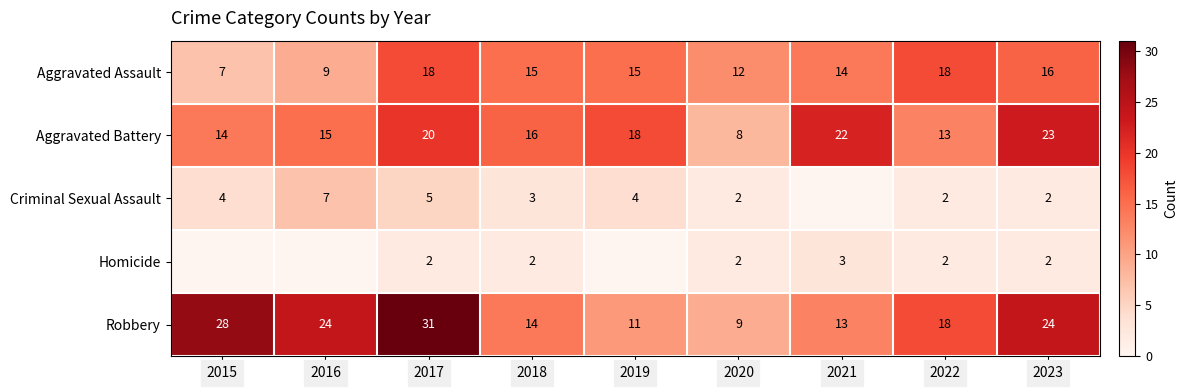

What is the difference between the second highest and second lowest values in the Robbery series?

17